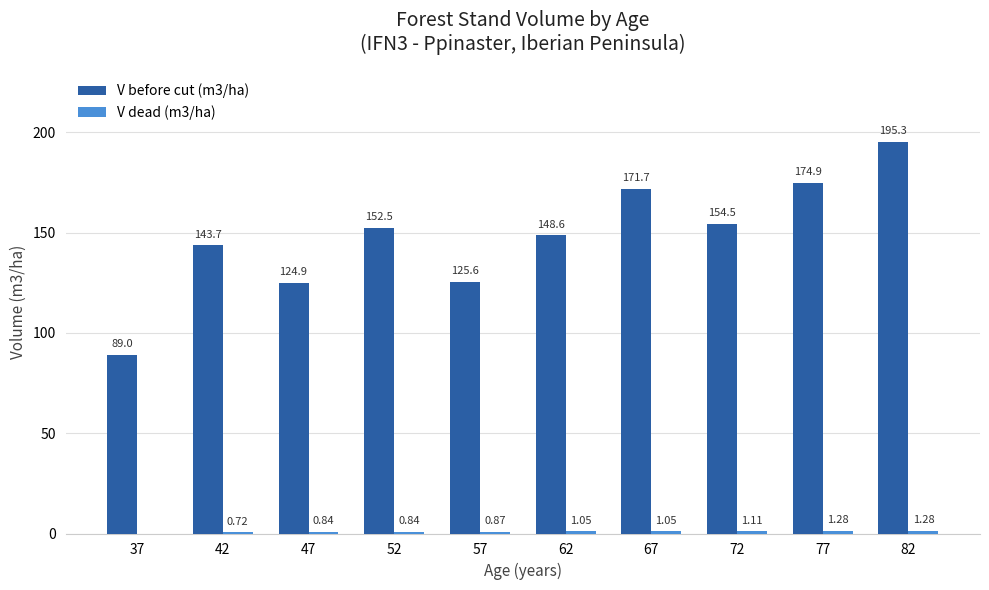

Which series changed the most between 52 and 77?

V before cut (m3/ha)